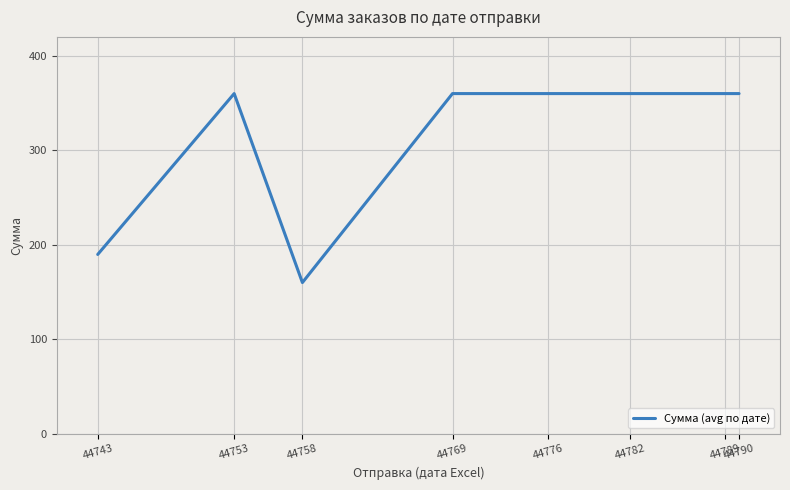

What is the minimum value shown in the chart?

160.0